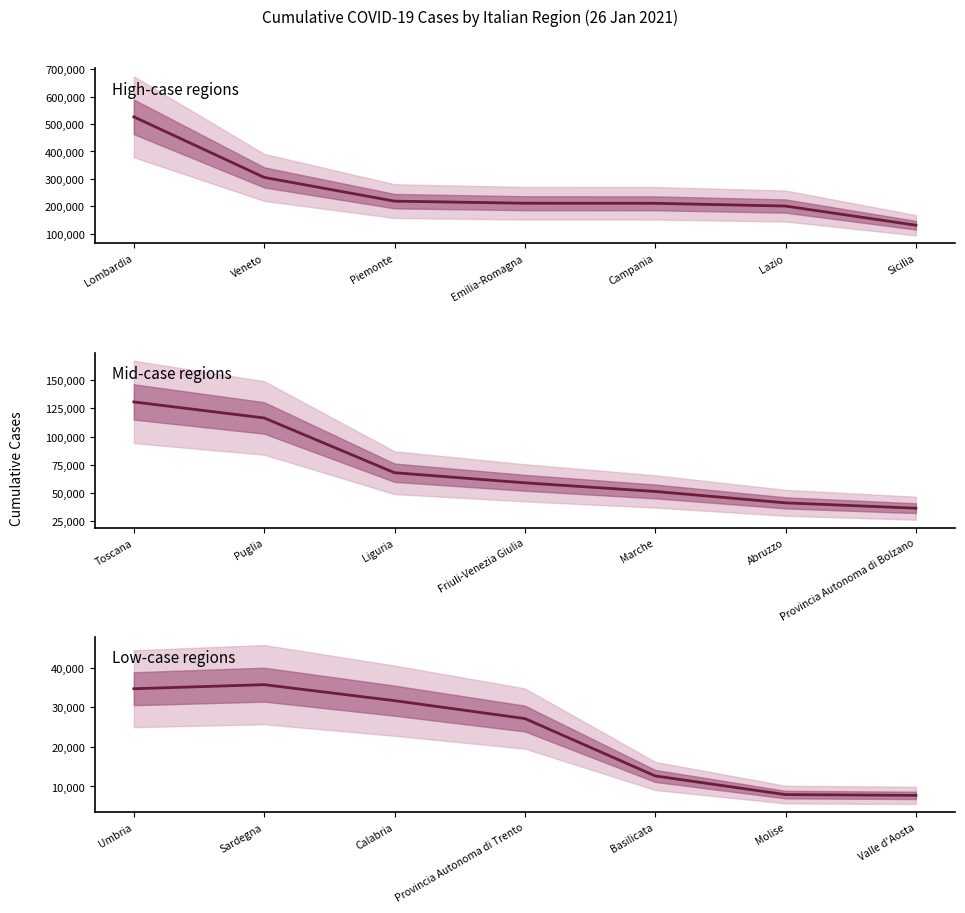

Count the number of categories in the chart.

7